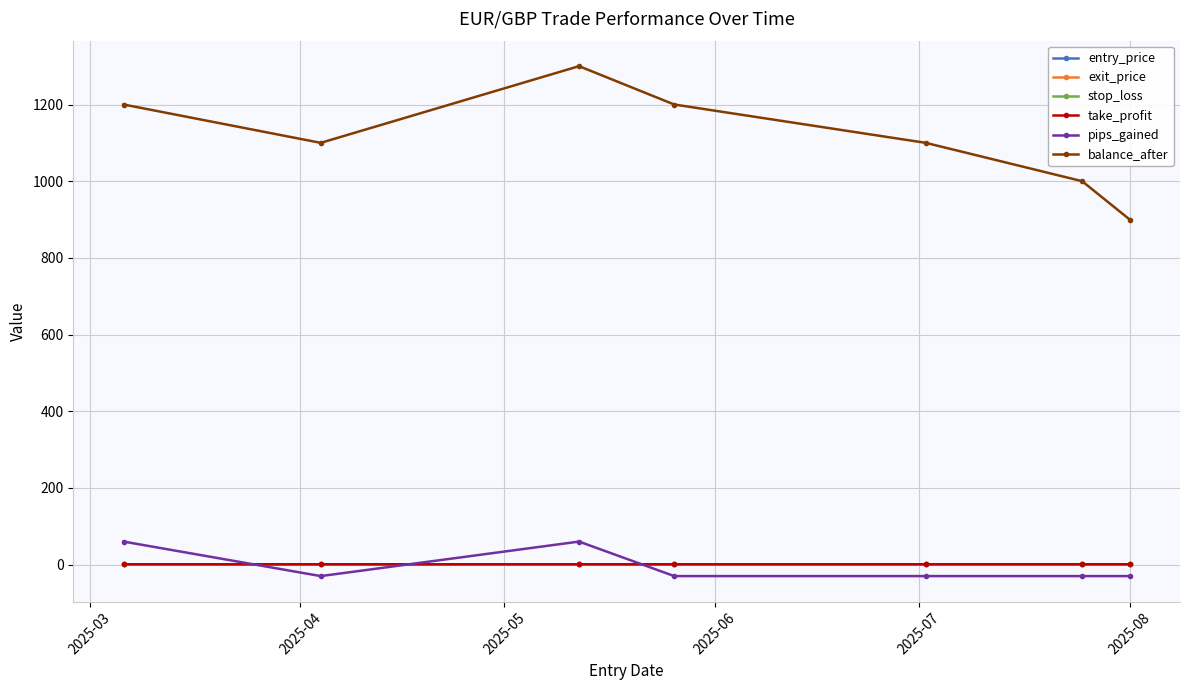

True or false: pips_gained and stop_loss intersect in this chart.

True